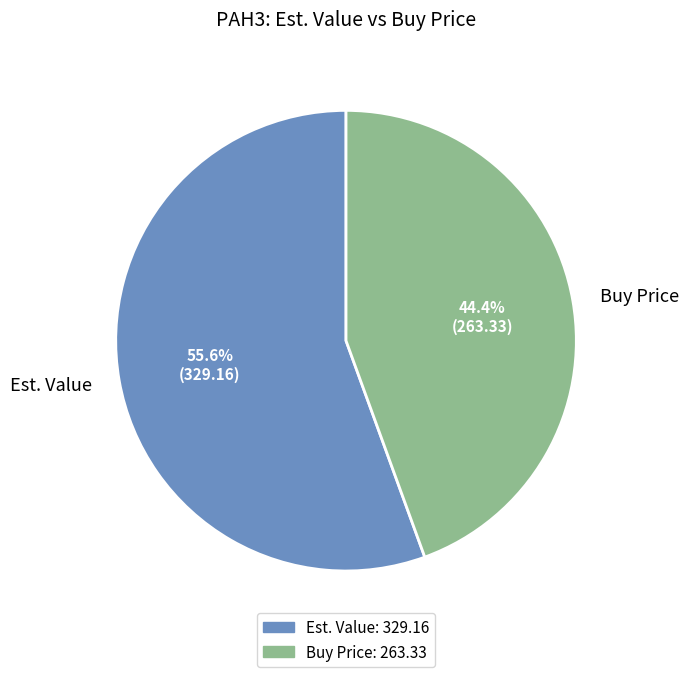

What is the ratio of the value at Buy Price to the value at Est. Value?

0.8